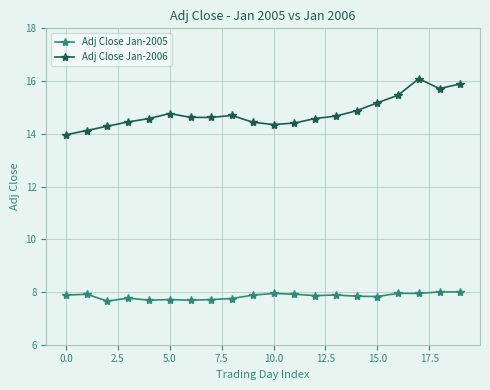

At how many categories does at least one series exceed 10?

20